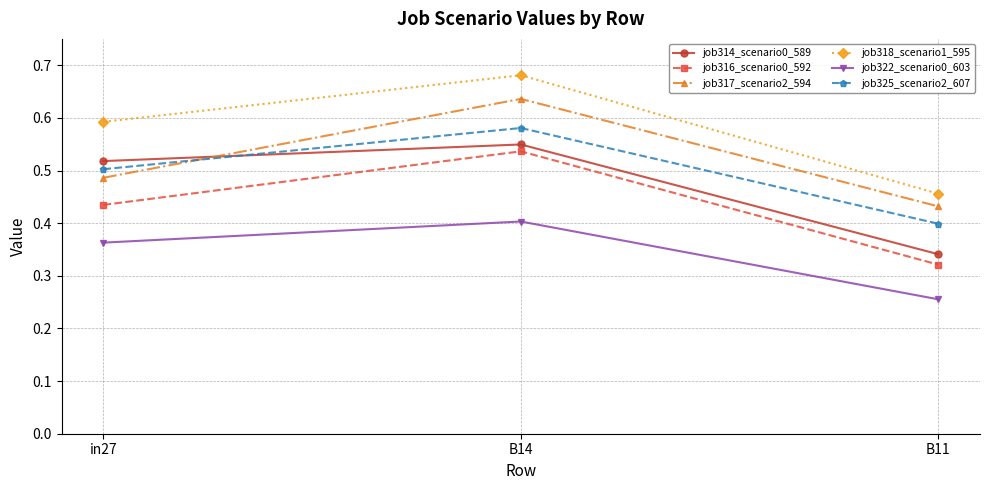

What are all the series names shown in the legend?

job314_scenario0_589, job316_scenario0_592, job317_scenario2_594, job318_scenario1_595, job322_scenario0_603, job325_scenario2_607